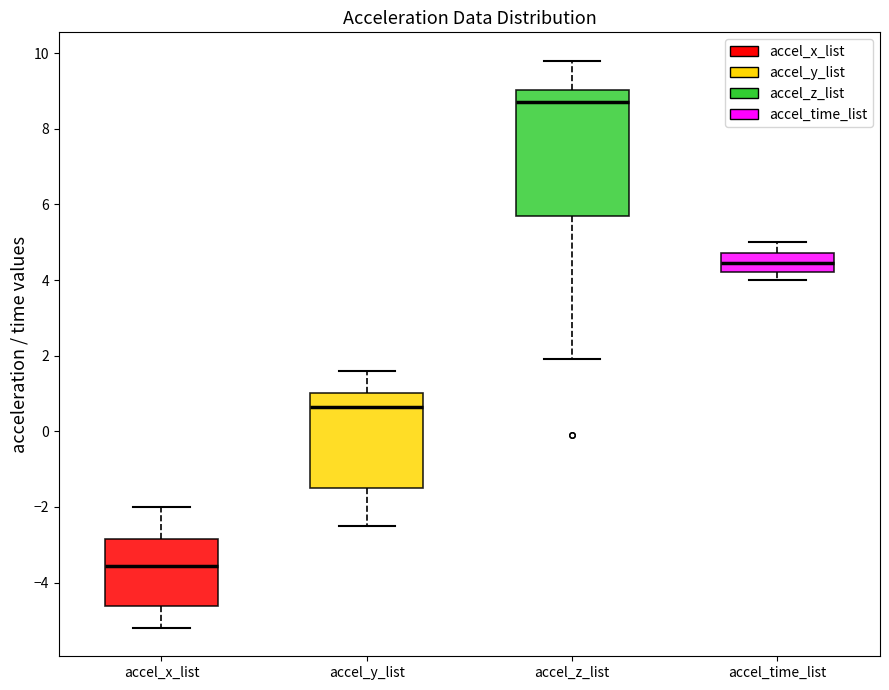

Which box has the lowest median line?

accel_x_list